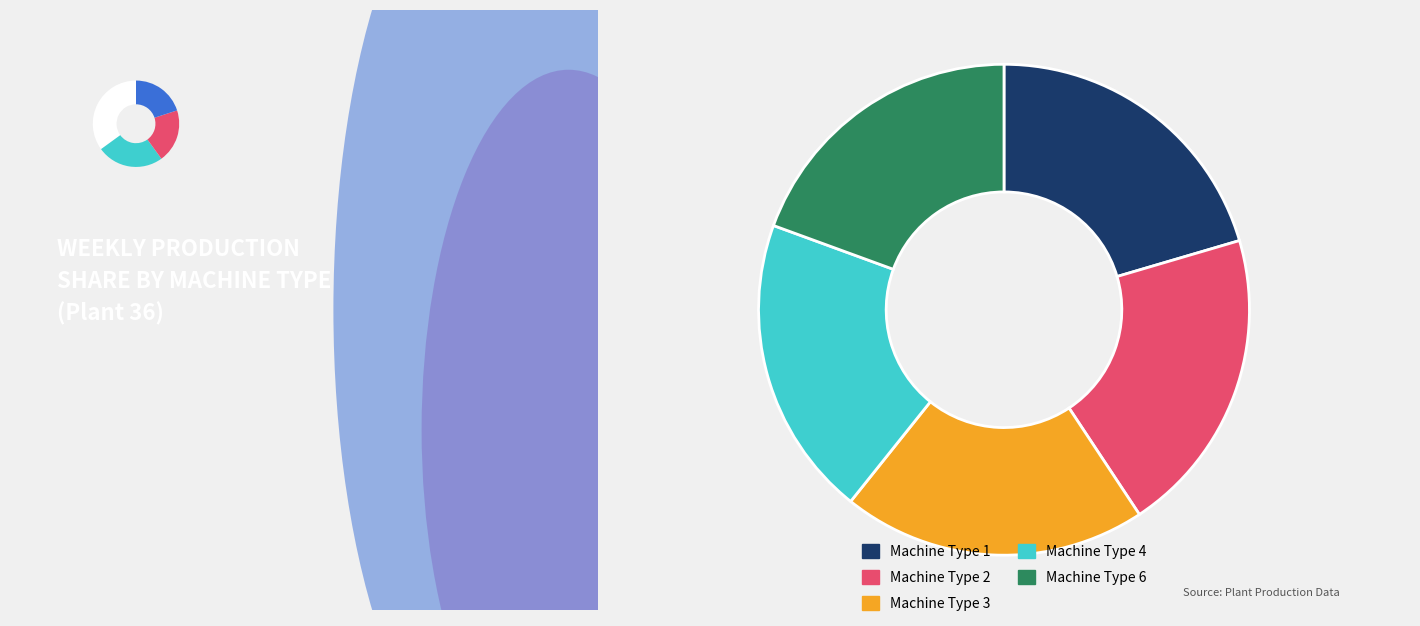

Approximately how many times larger is the value at Machine Type 4 compared to Machine Type 3?

1.0